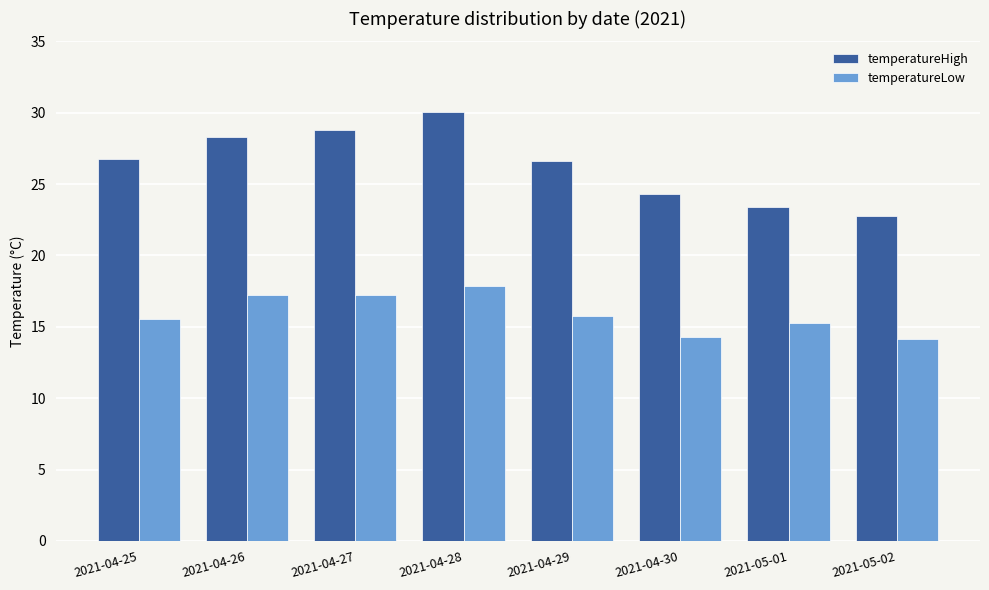

What is the maximum value shown in the chart?

30.1